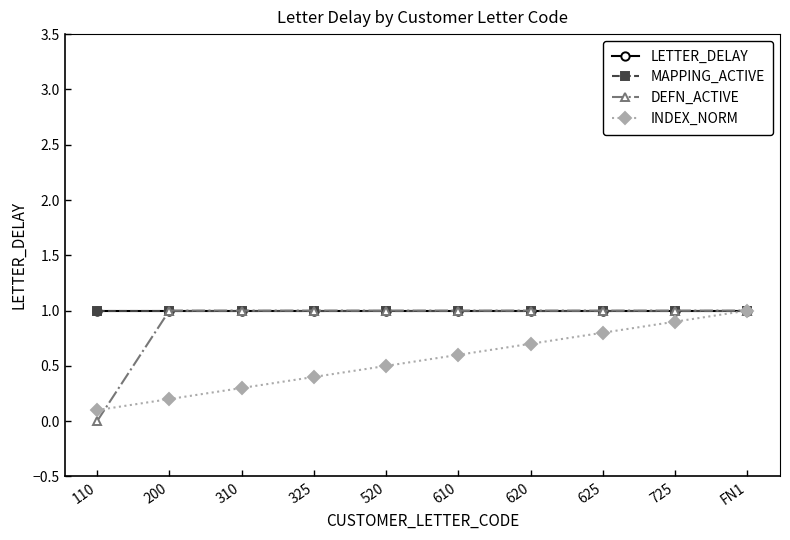

Is this an area chart (filled region under the line)?

No